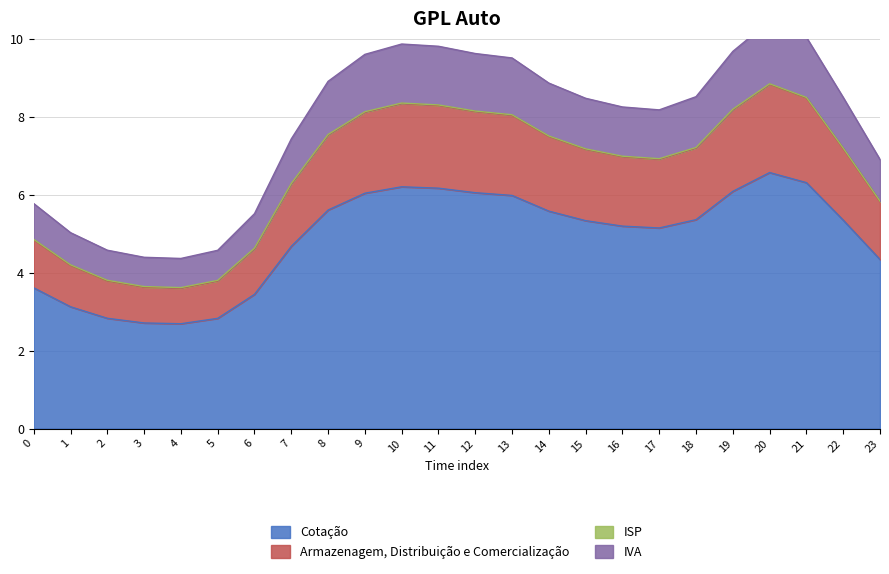

Is it true that IVA equals 4.0 at 7?

False